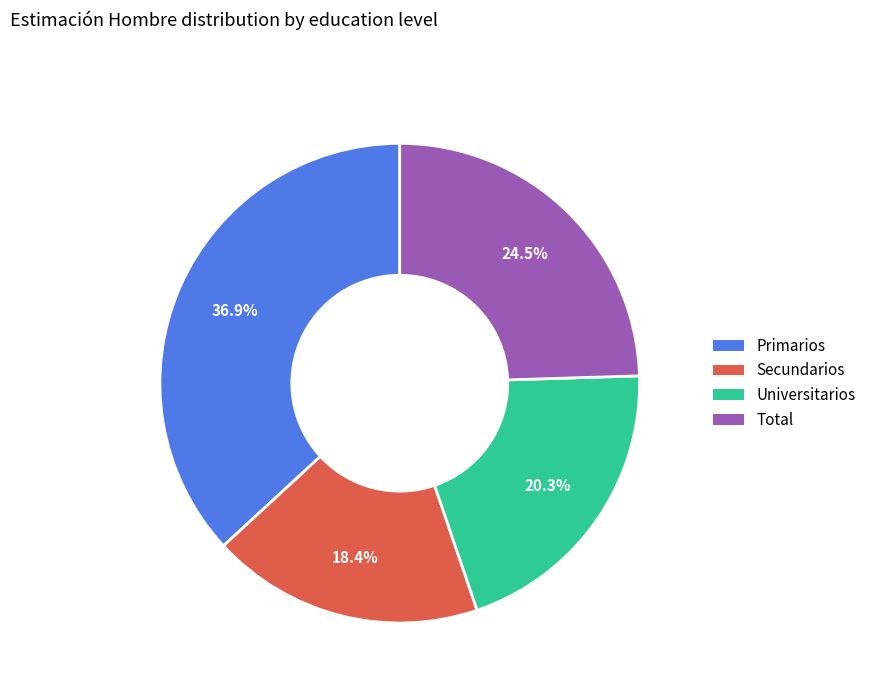

What is the largest slice in the pie chart?

Primarios